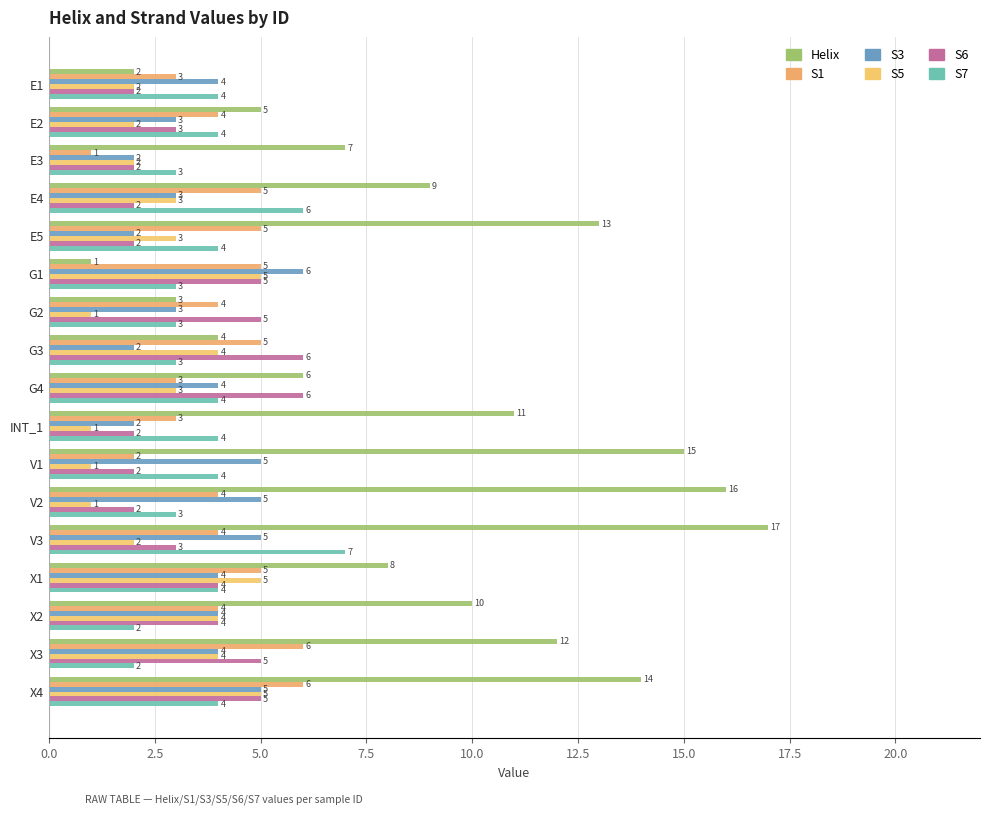

Count the number of data series in this chart.

6